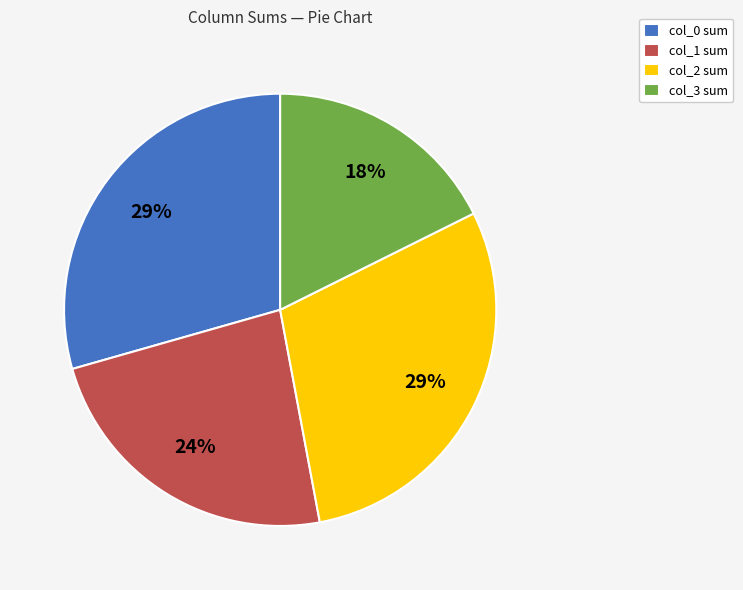

The col_0 sum slice represents 19% of the pie. True or false?

False